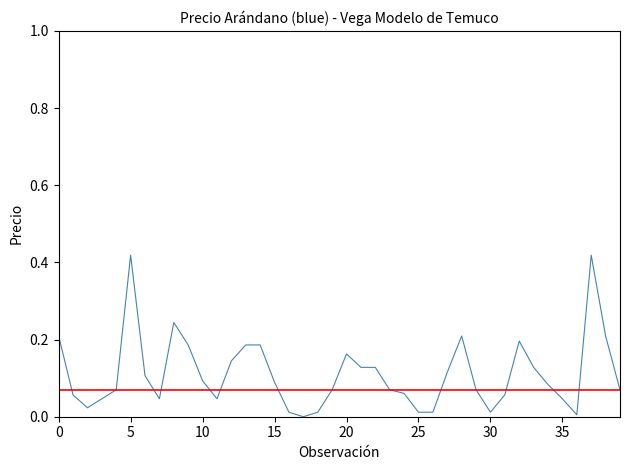

Reading left to right, list all the values displayed in this chart.

0.2	0.1	0.0	0.0	0.1	0.4	0.1	0.0	0.2	0.2	0.1	0.0	0.1	0.2	0.2	0.1	0.0	0.0	0.0	0.1	0.2	0.1	0.1	0.1	0.1	0.0	0.0	0.1	0.2	0.1	0.0	0.1	0.2	0.1	0.1	0.0	0.0	0.4	0.2	0.1